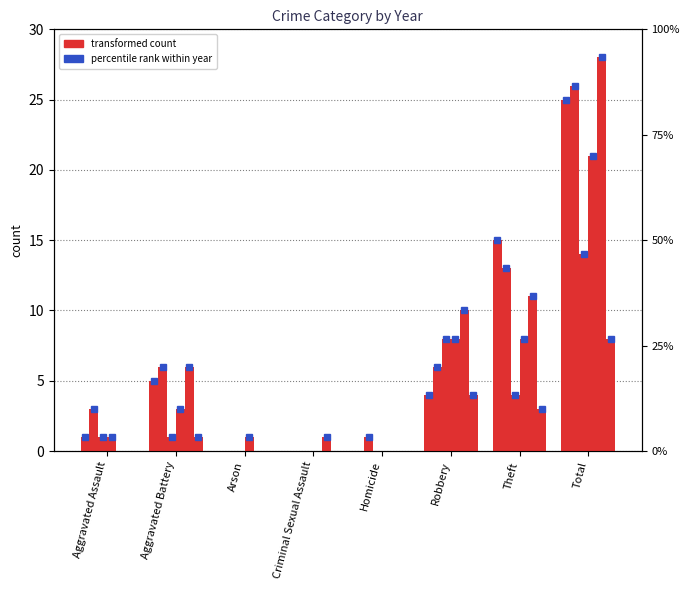

Where does the 2022 series first go above 6?

Robbery